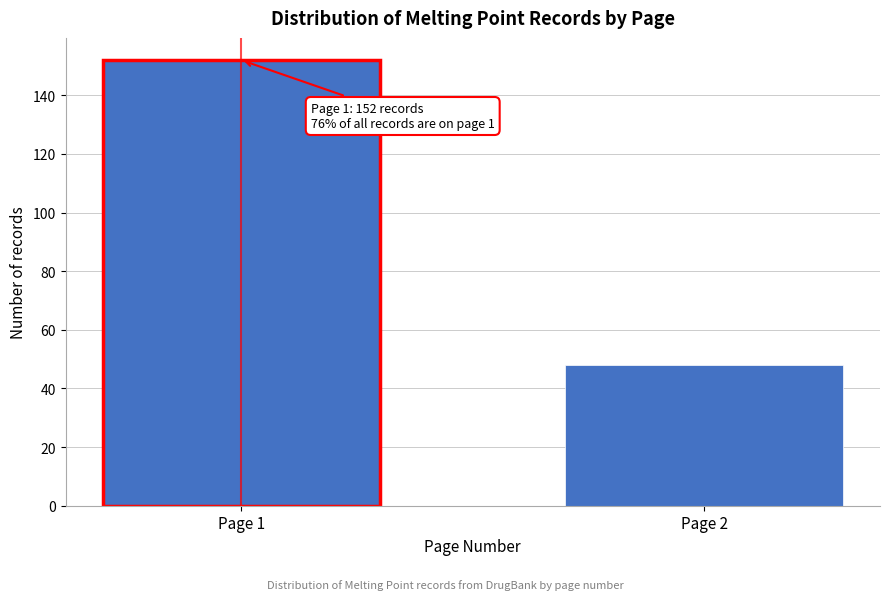

Reading left to right, transcribe all the data shown in this chart.

Page 1=152	Page 2=48